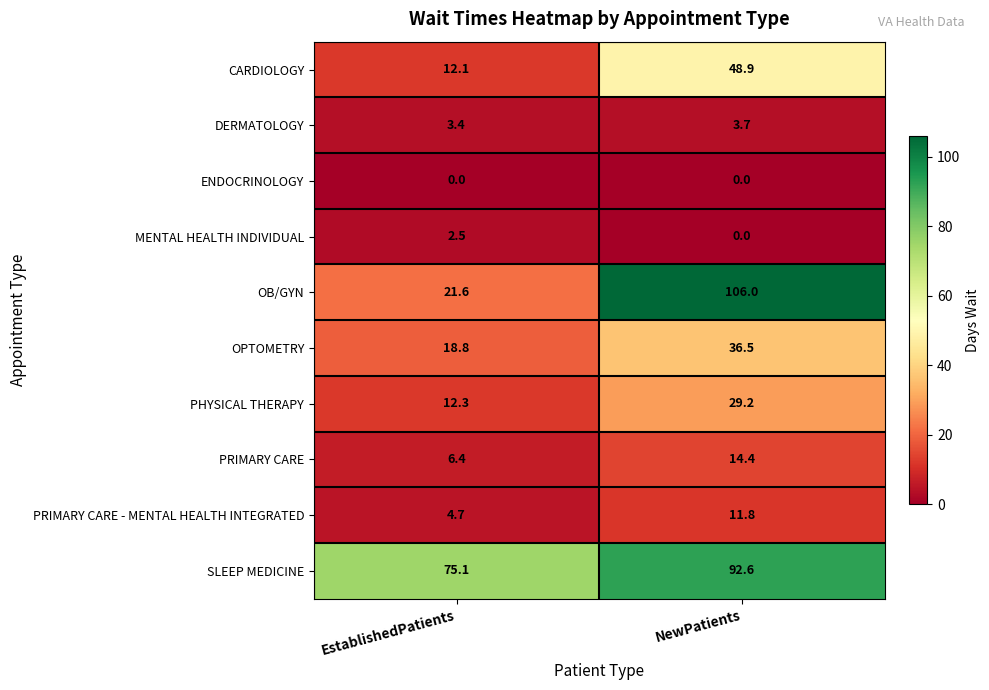

Count the number of categories in the chart.

2